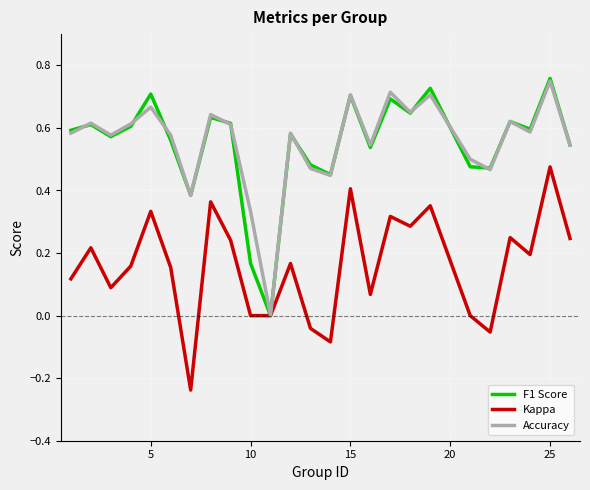

Reading right to left, list all the values displayed in this chart.

f1: 0.5	0.8	0.6	0.6	0.5	0.5	0.7	0.6	0.7	0.5	0.7	0.5	0.5	0.6	0.0	0.2	0.6	0.6	0.4	0.6	0.7	0.6	0.6	0.6	0.6
kappa: 0.2	0.5	0.2	0.2	-0.1	0.0	0.4	0.3	0.3	0.1	0.4	-0.1	-0.0	0.2	0.0	0.0	0.2	0.4	-0.2	0.2	0.3	0.2	0.1	0.2	0.1
accuracy: 0.5	0.8	0.6	0.6	0.5	0.5	0.7	0.7	0.7	0.5	0.7	0.4	0.5	0.6	0.0	0.3	0.6	0.6	0.4	0.6	0.7	0.6	0.6	0.6	0.6